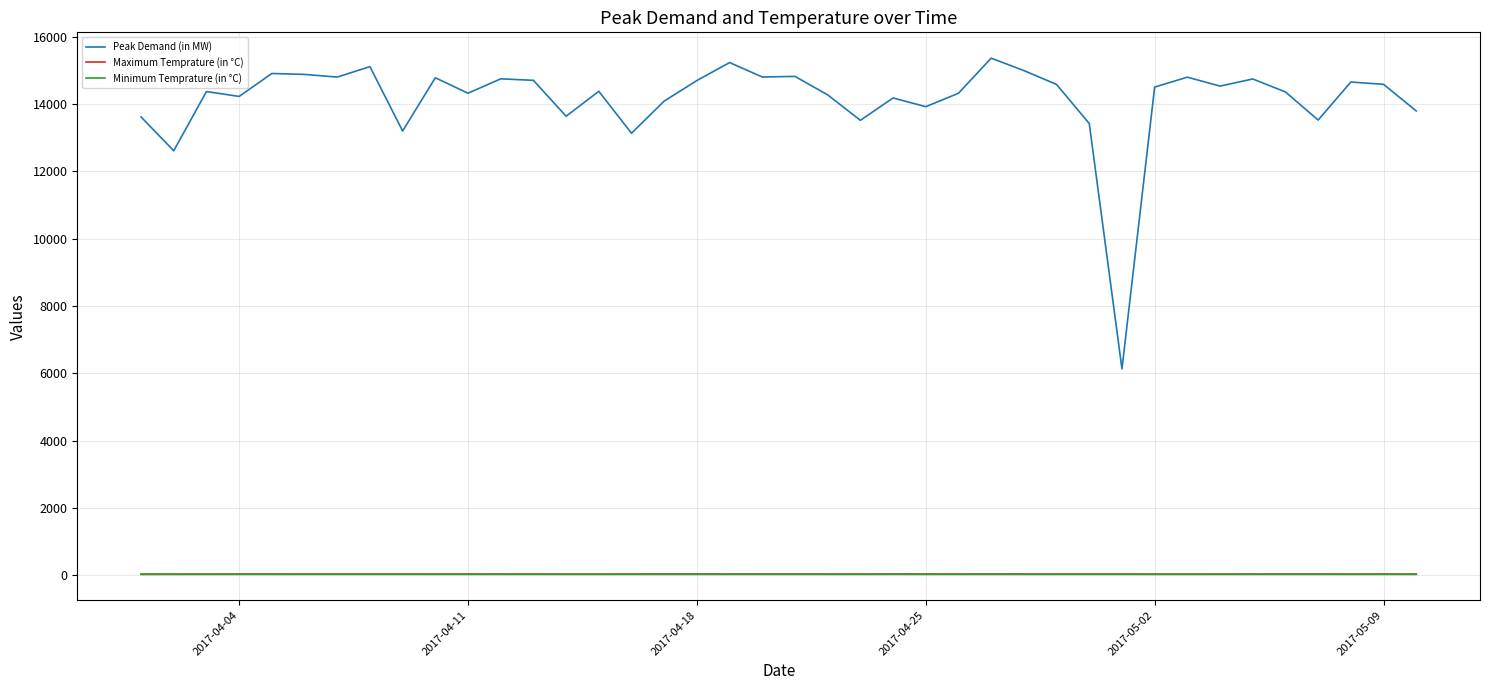

True or false: Minimum Temprature (in °C) and Maximum Temprature (in °C) intersect in this chart.

False